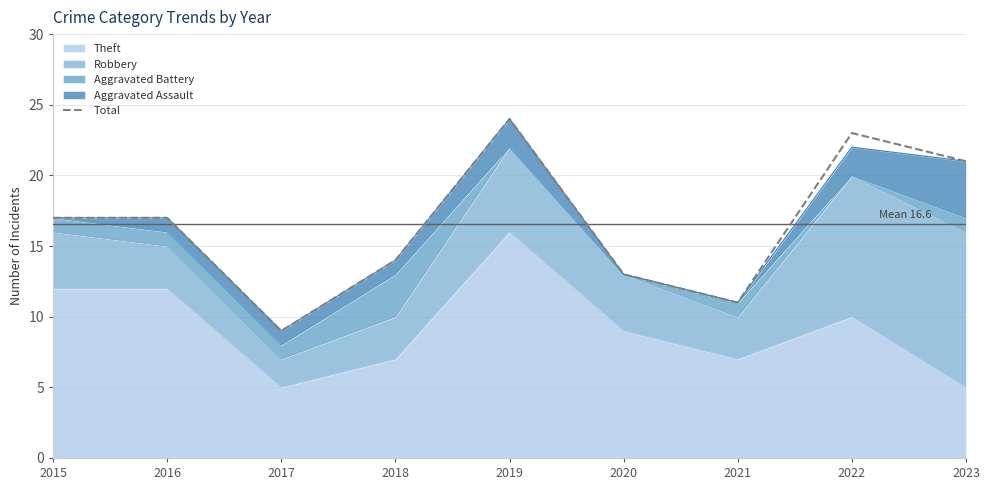

Which category has the lowest value across all series?

2017